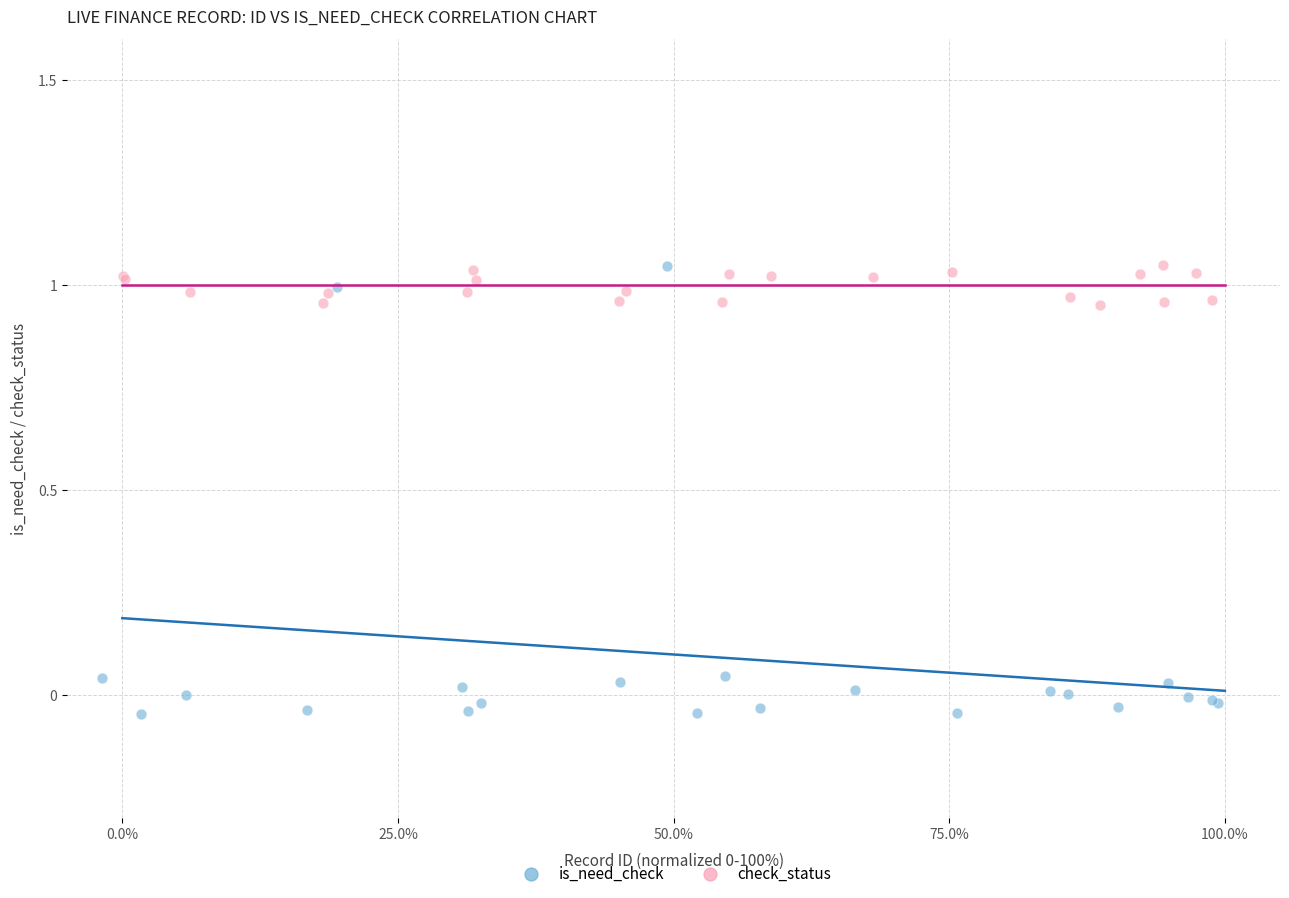

Which series has the widest spread of Y values?

is_need_check